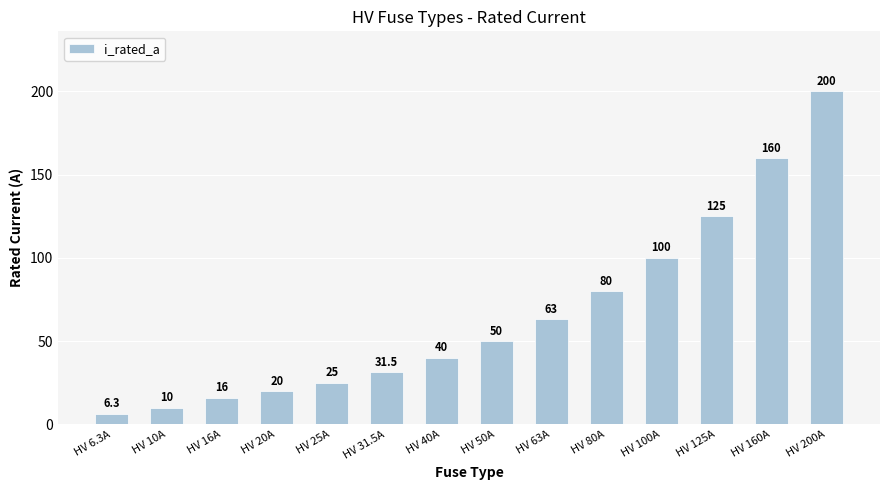

What is the greatest value displayed?

200.0